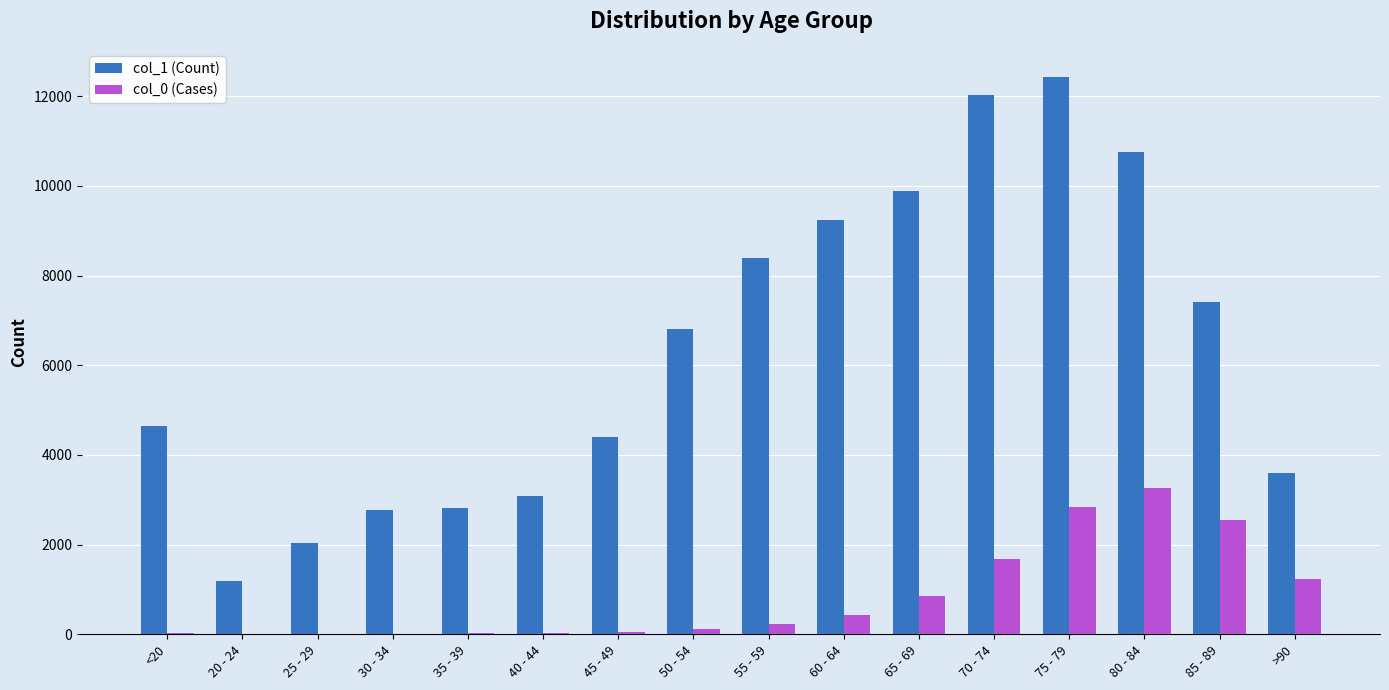

The col_0 (Cases) series shows 47 at 45 - 49. True or false?

True